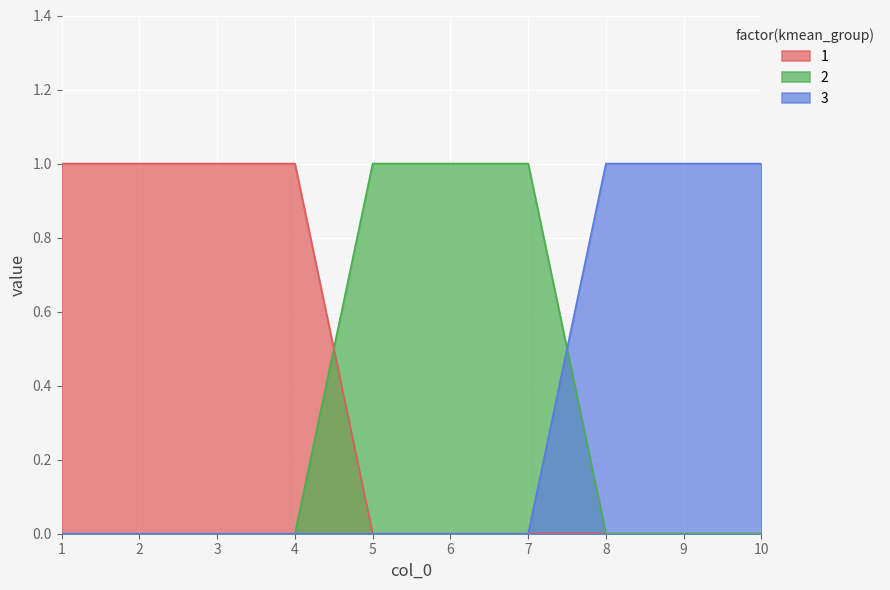

At which category is the sum across all series the highest?

1